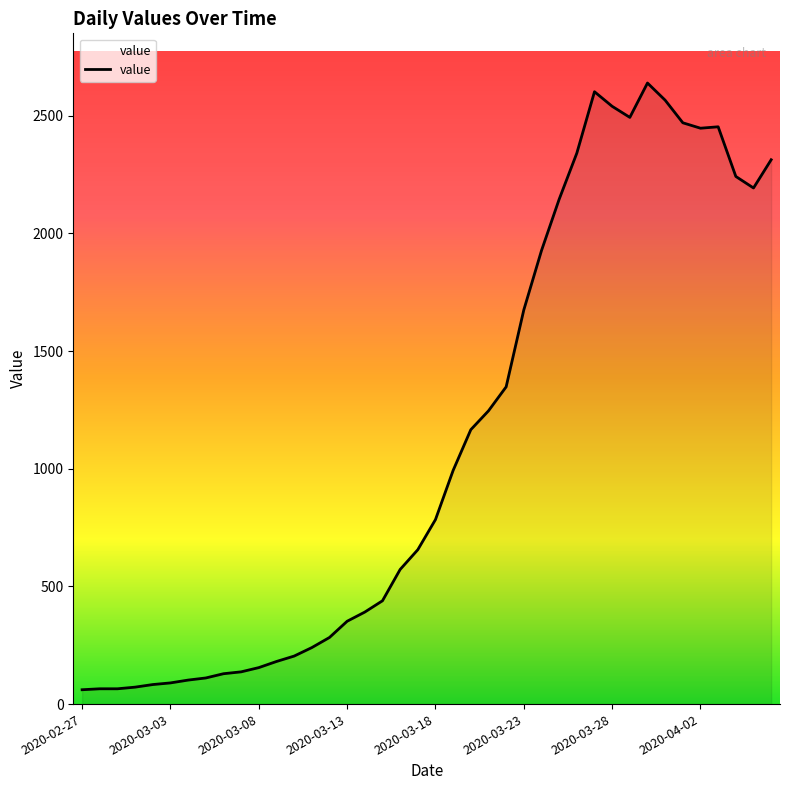

What is the greatest value displayed?

2639